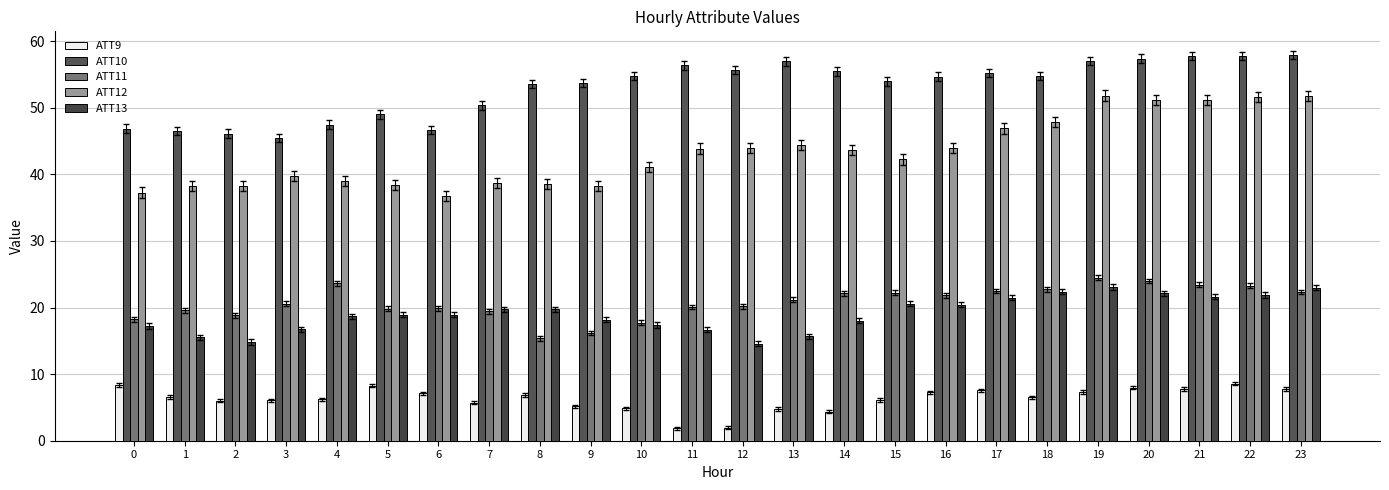

At how many categories does at least one series exceed 3?

24